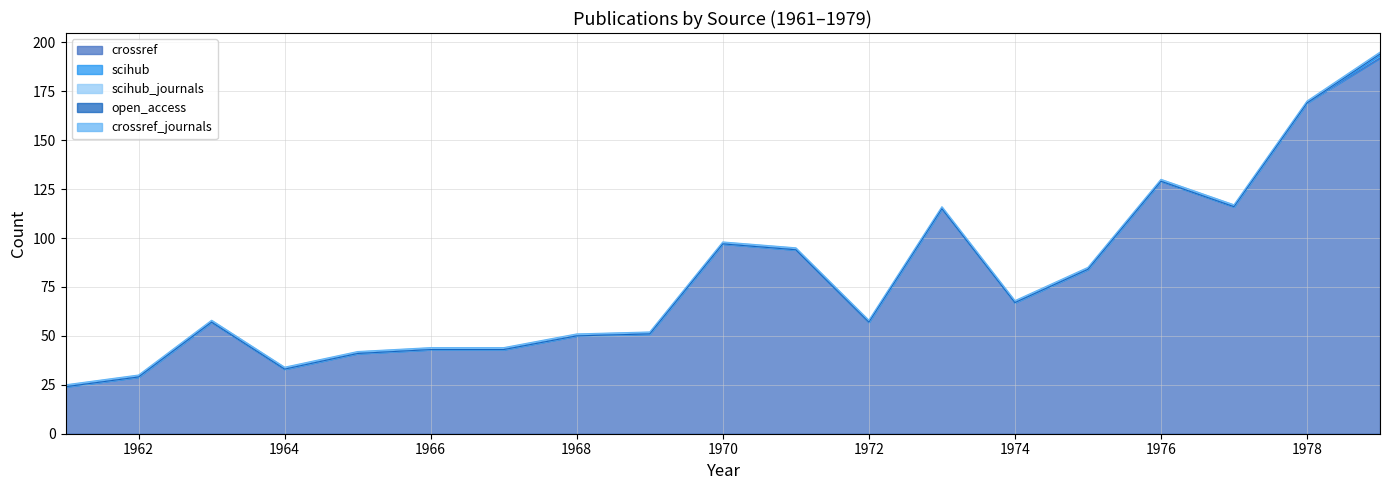

True or false: open_access and crossref cross at least once.

False